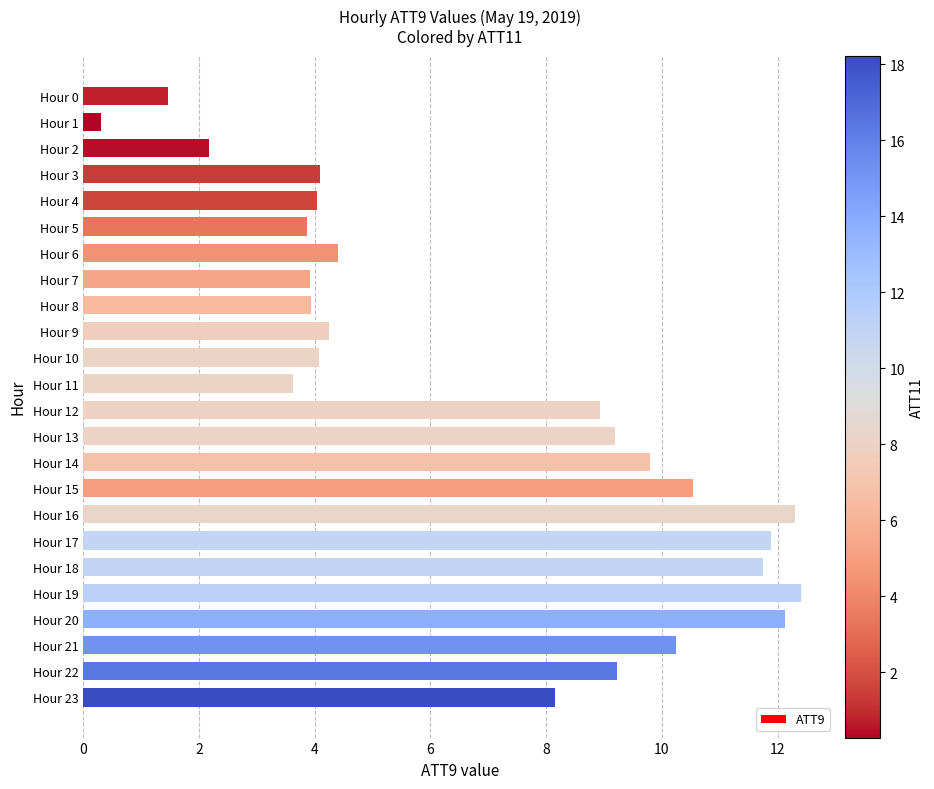

What is the value of the 3rd bar from the top?

2.2